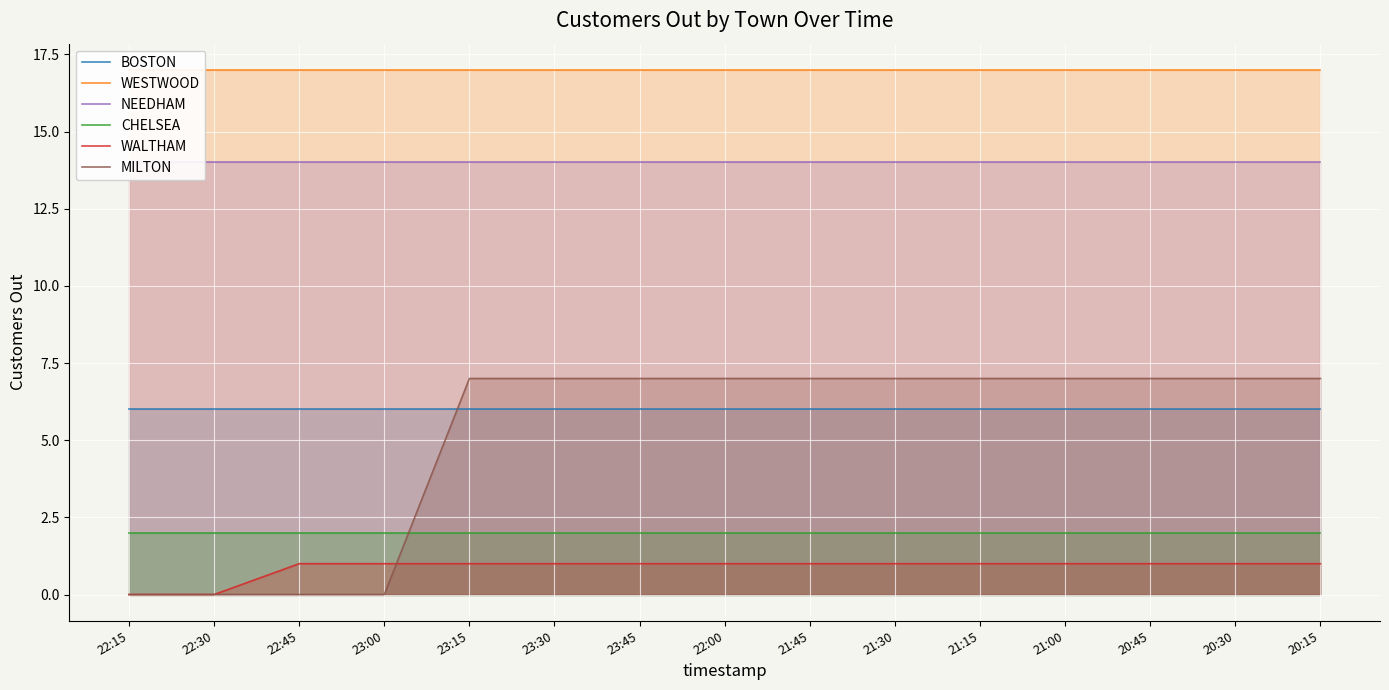

What is the spread (max minus min) of values at 21:15?

16